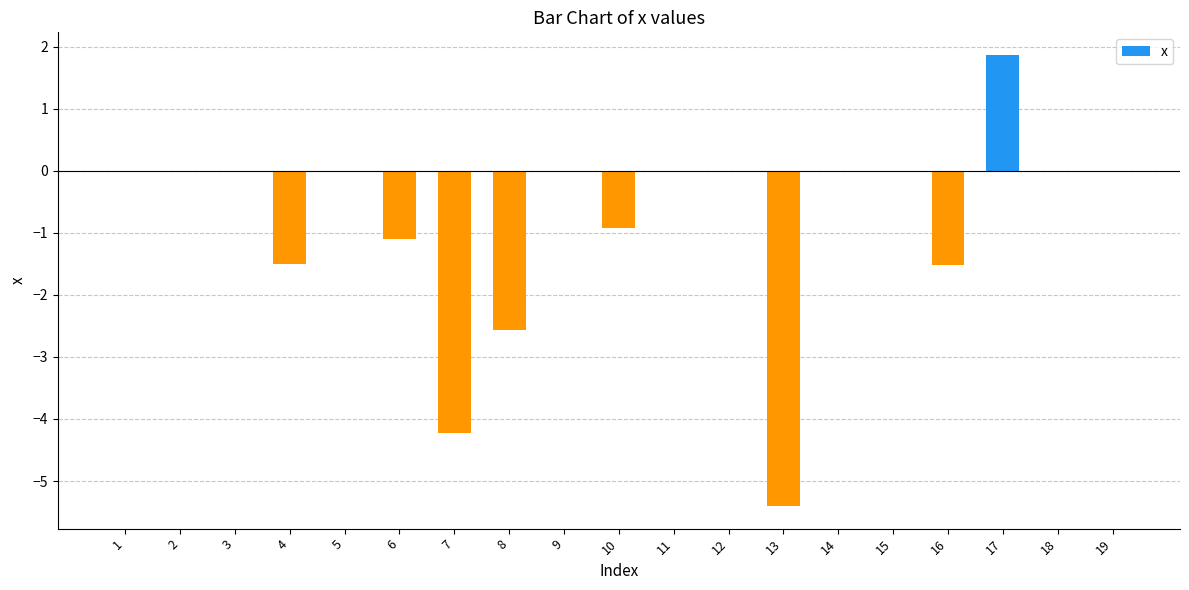

How many categories are shown in the chart?

19